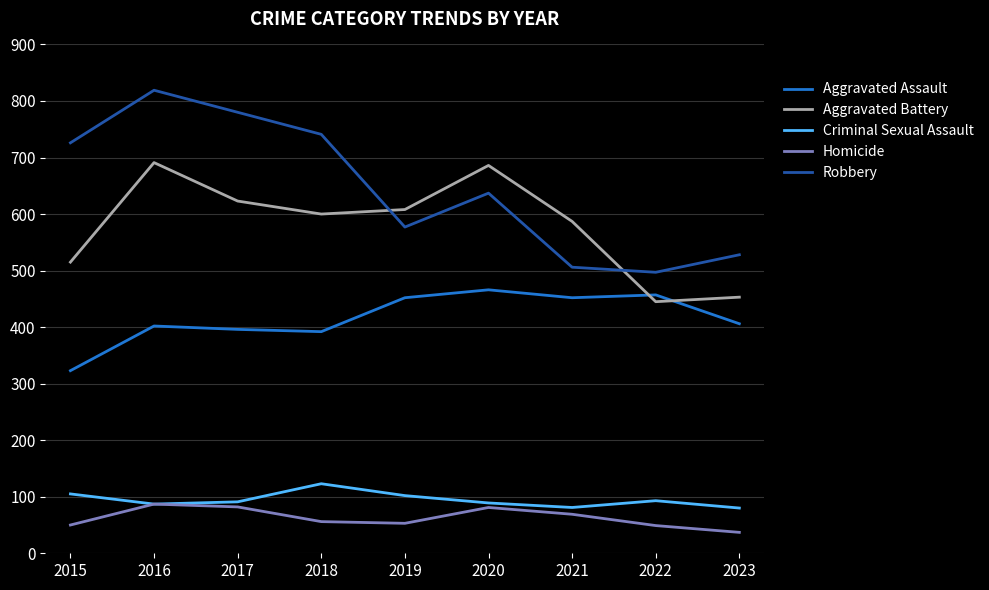

What is the difference between the highest and lowest values at 2021?

518